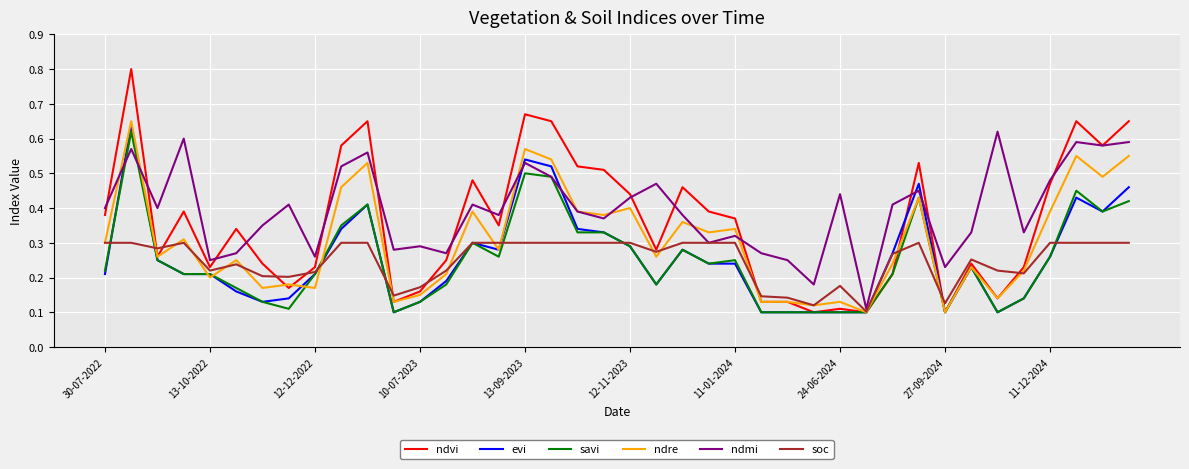

Which series has the largest total across all categories?

ndmi